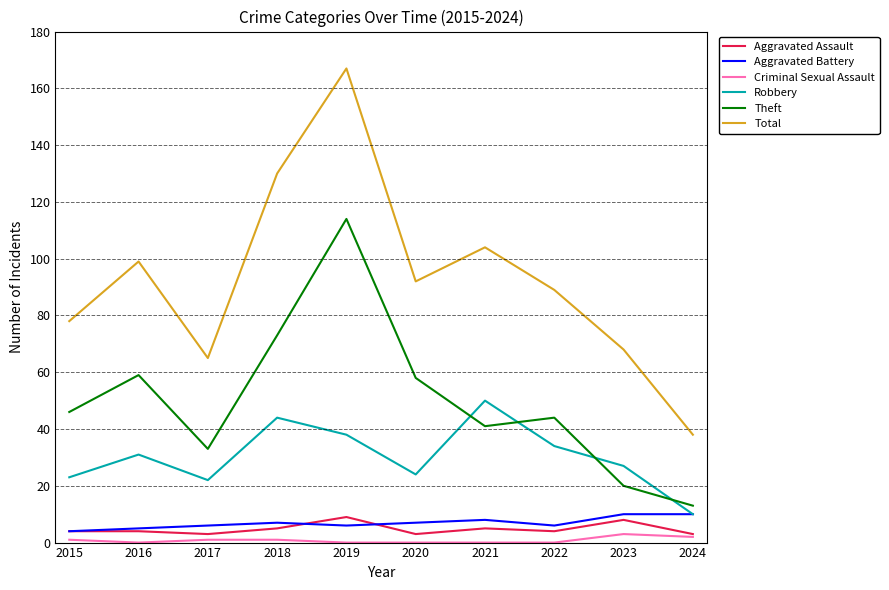

True or false: Aggravated Assault and Robbery cross at least once.

False